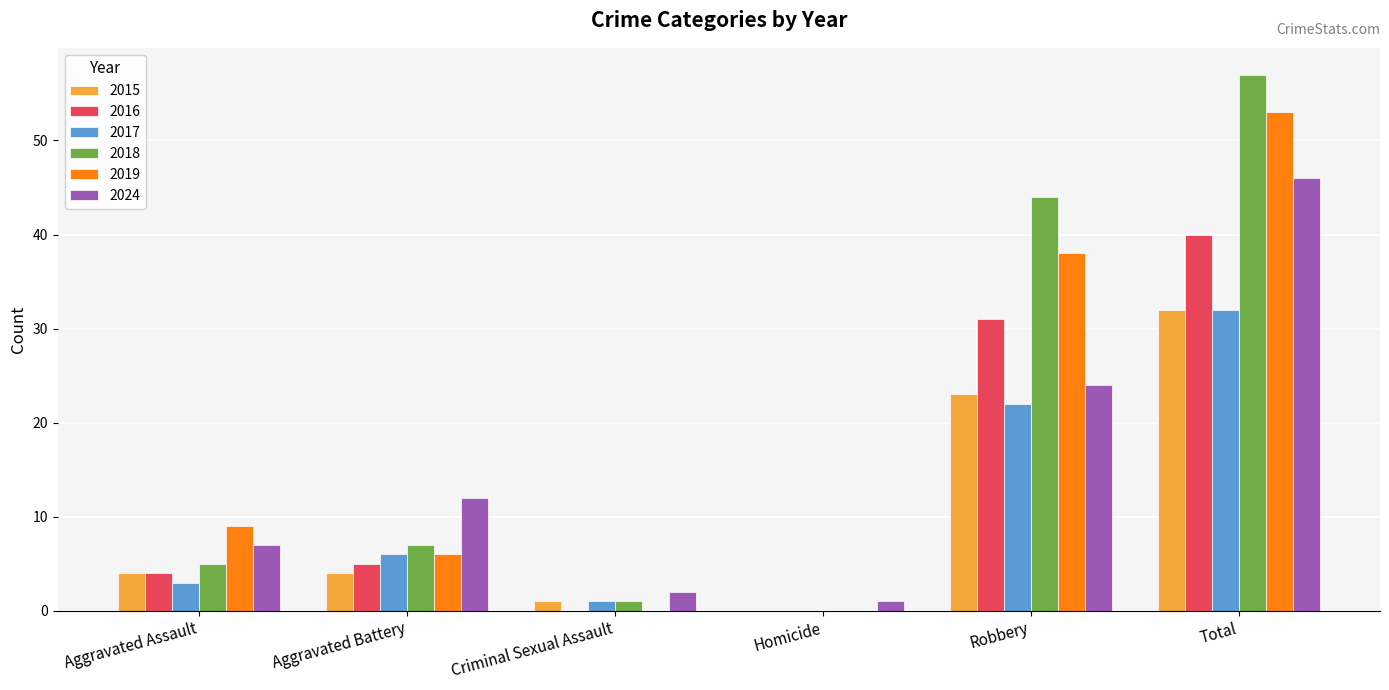

Where is 2017 nearest to the value 16?

Robbery